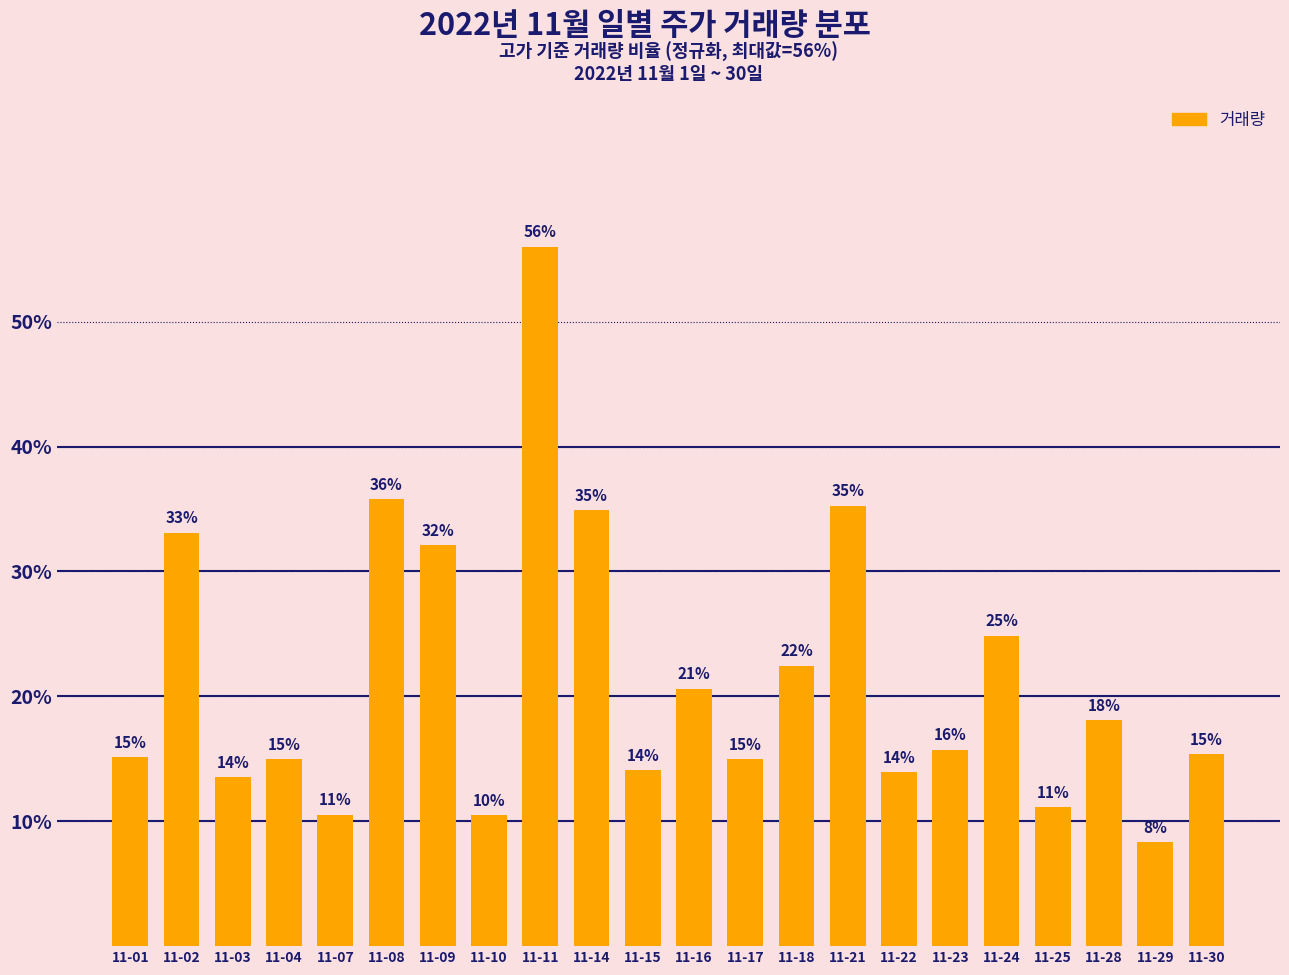

What is the difference between the second highest and second lowest values?

25.3